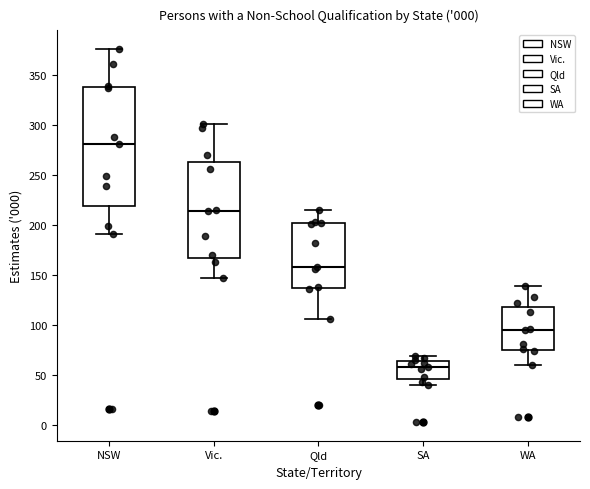

Which box's median line is the lowest?

SA